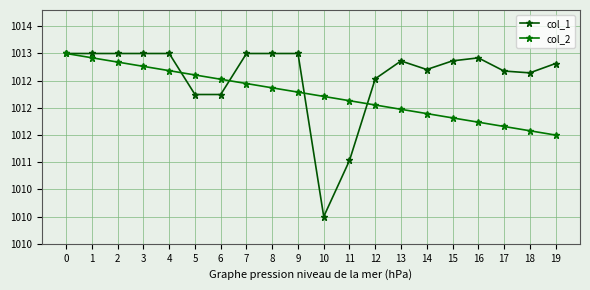

What is the difference between the col_1 values at 5 and 2?

0.8